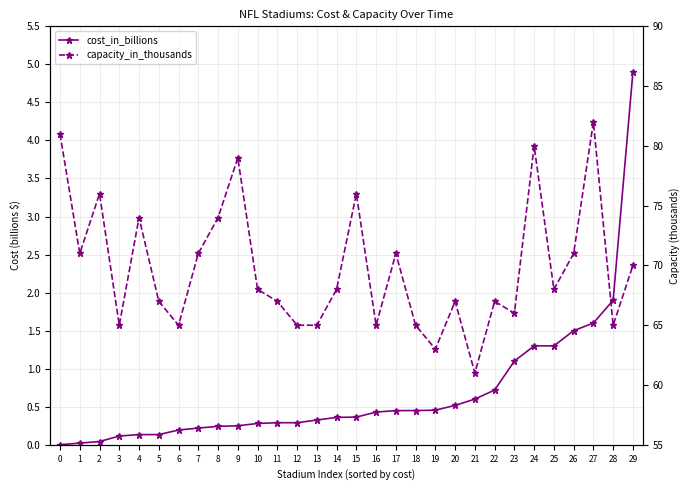

Which has a higher value, 4 or 16?

16